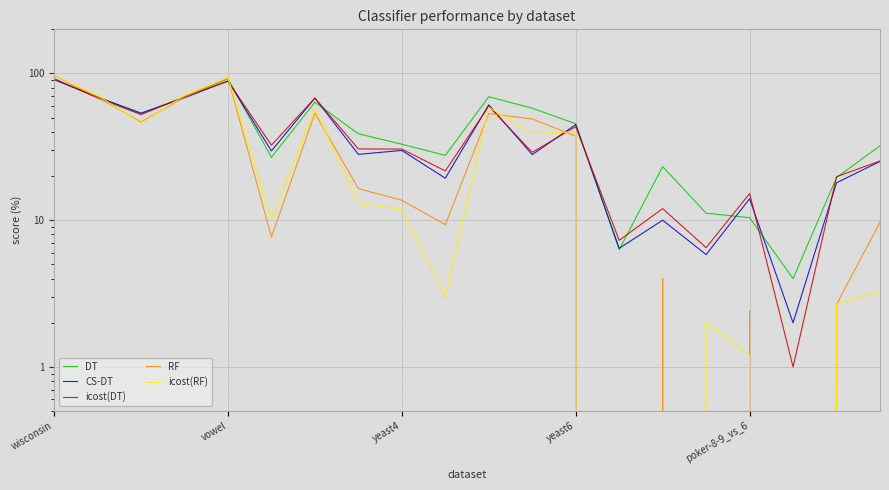

At which label does DT reach its minimum?

17